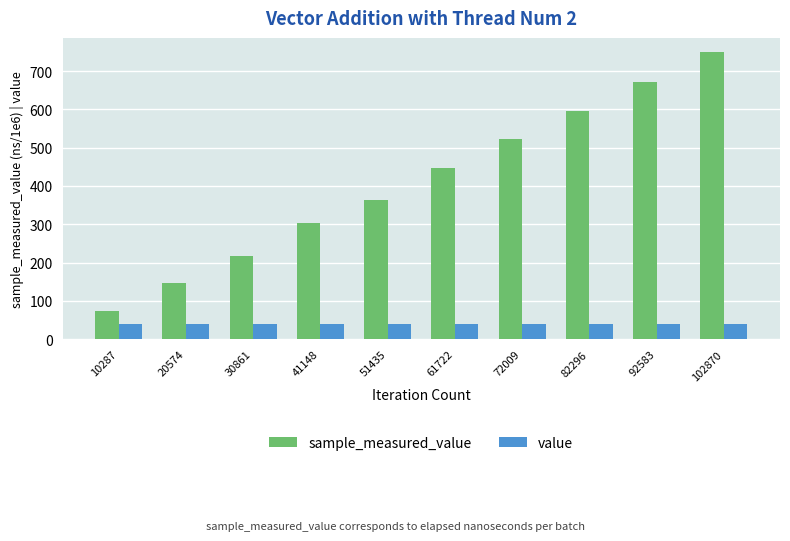

What are all the series names shown in the legend?

sample_measured_value, value